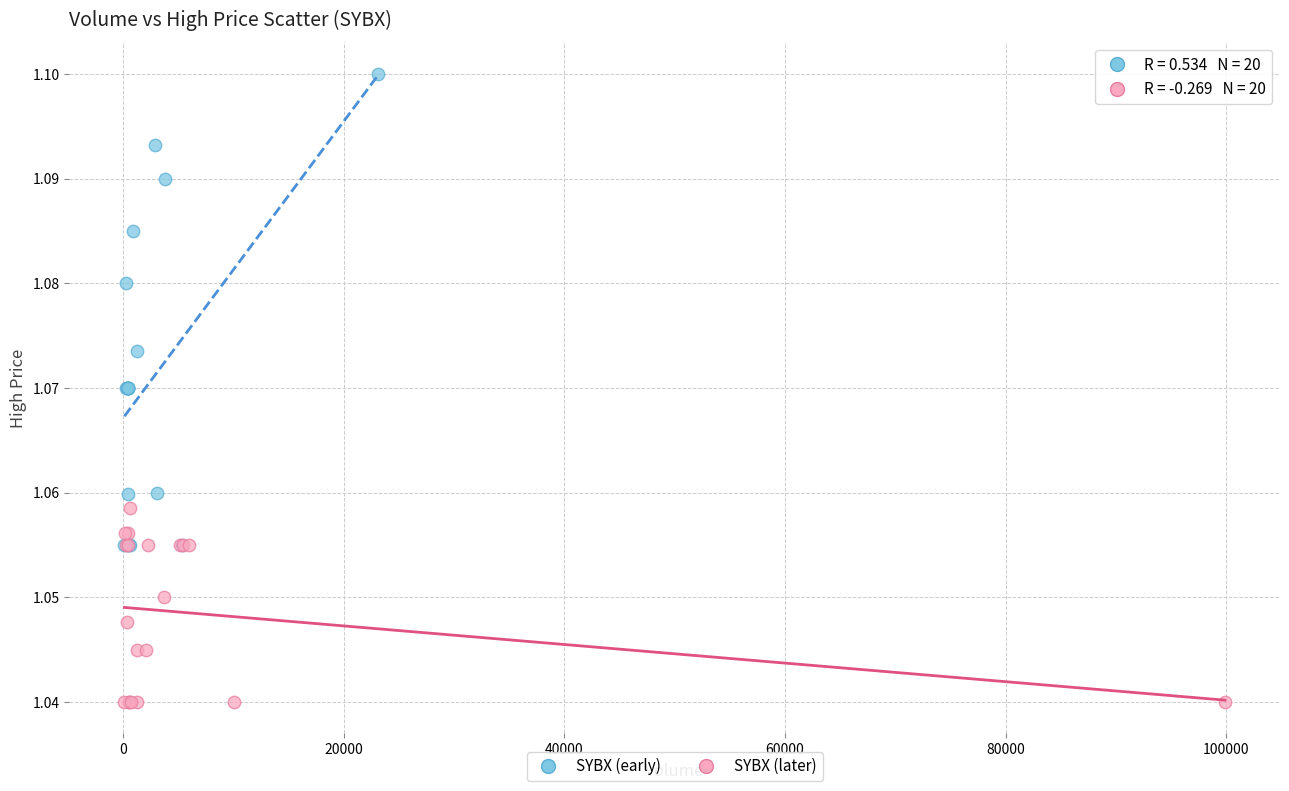

Which series contains the highest Y value?

SYBX (early)